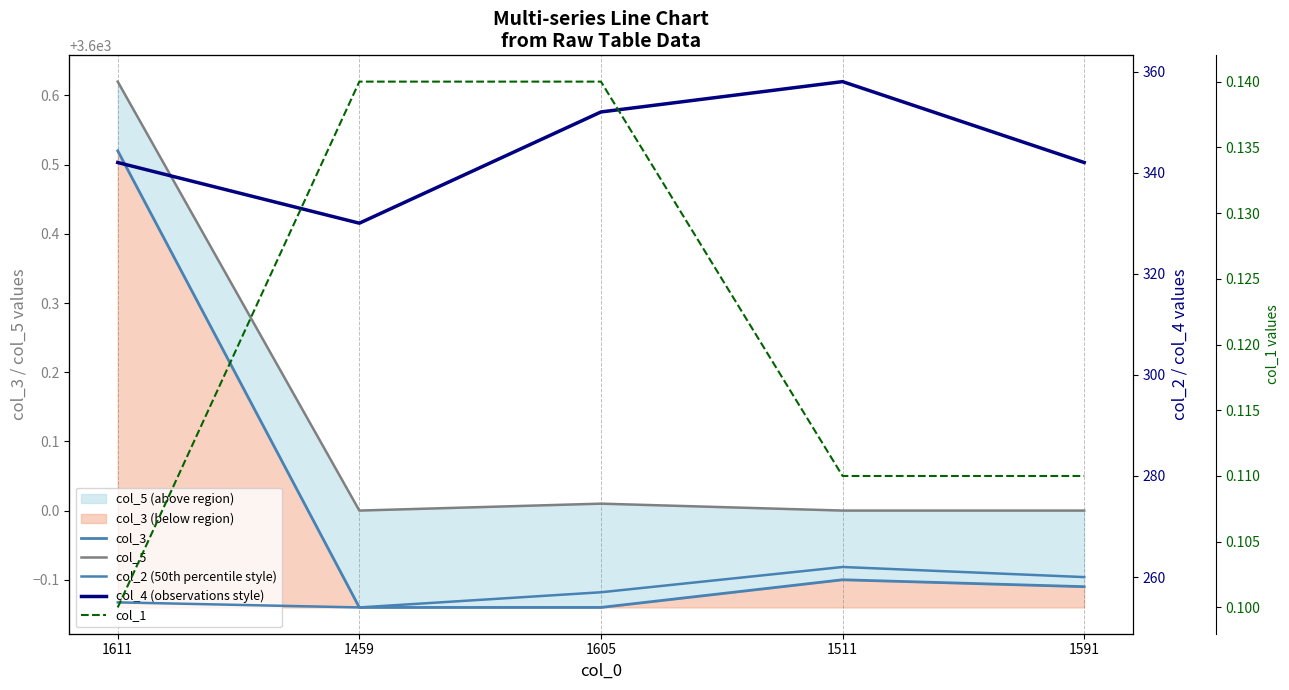

True or false: col_2 (50th percentile style) has a value of 257.0 at 1605.

True